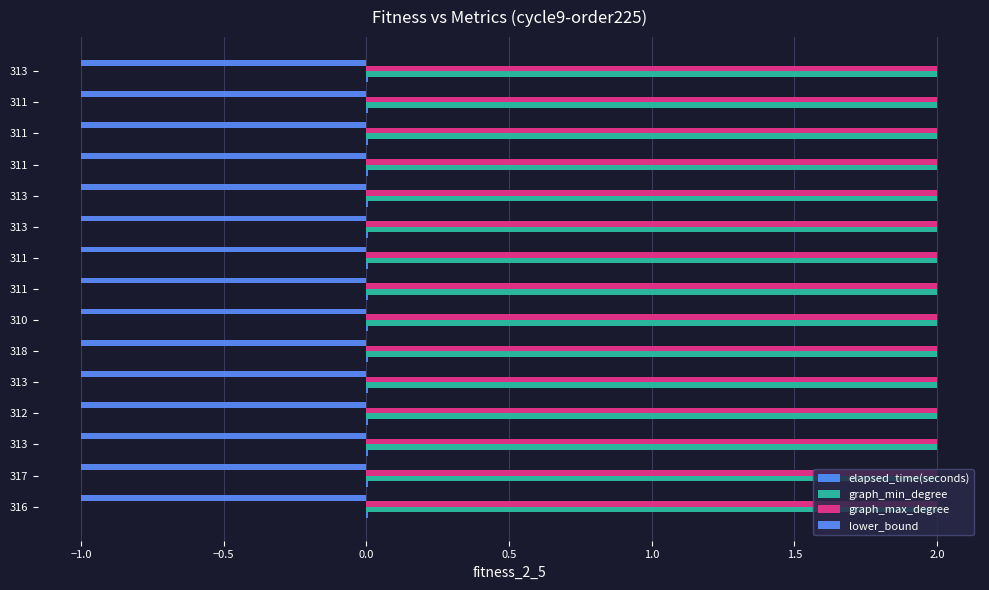

Count the number of data series in this chart.

4